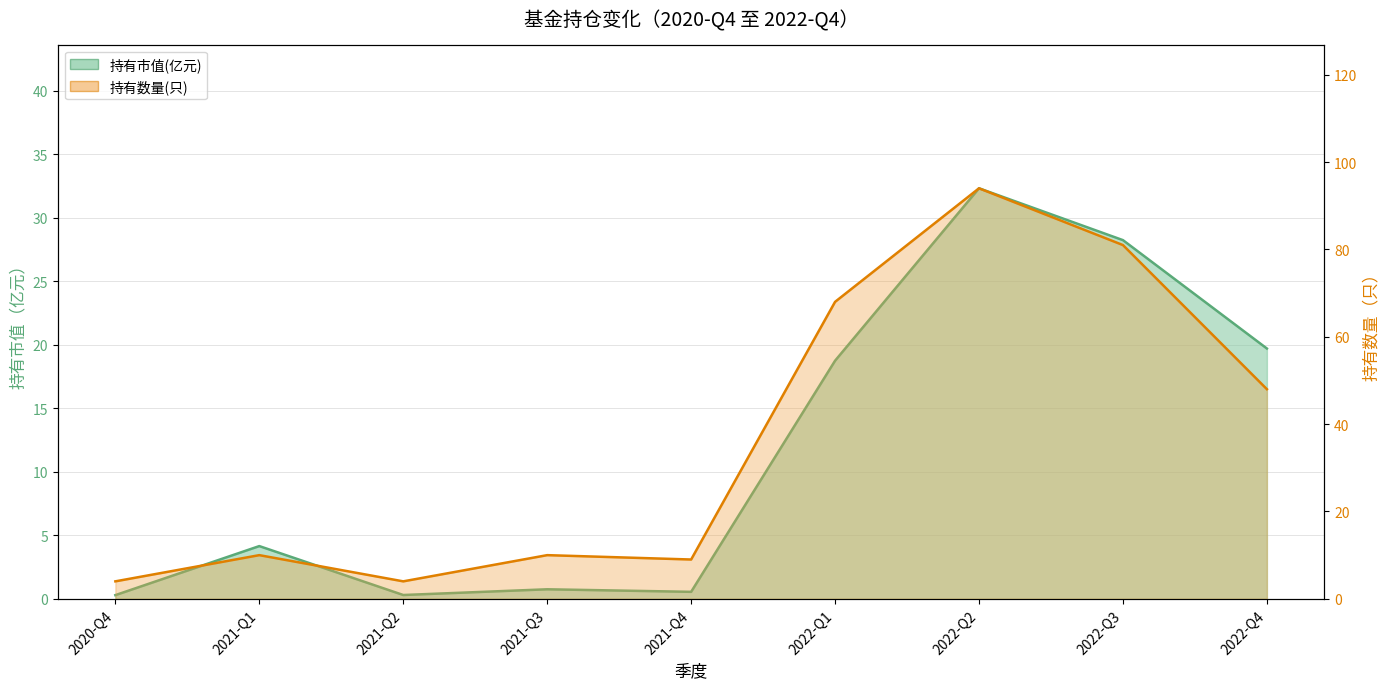

Where is the first local minimum for 持有数量(只)?

2021-Q2